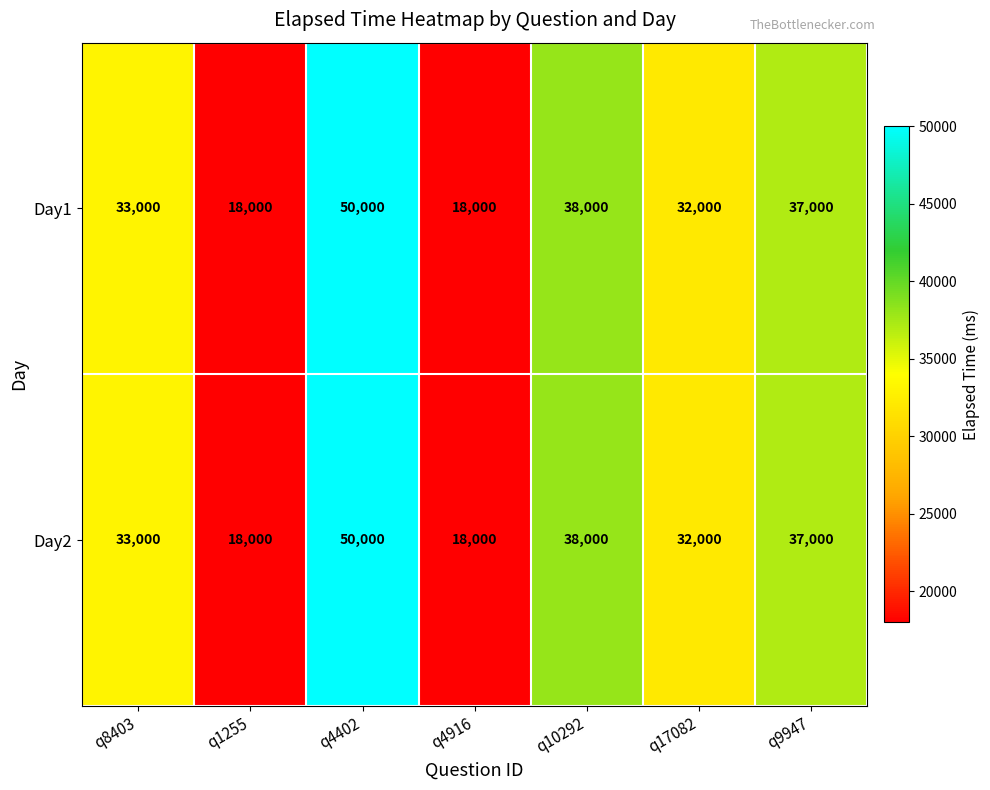

The value of Day2 at q8403 is 22770. True or false?

False